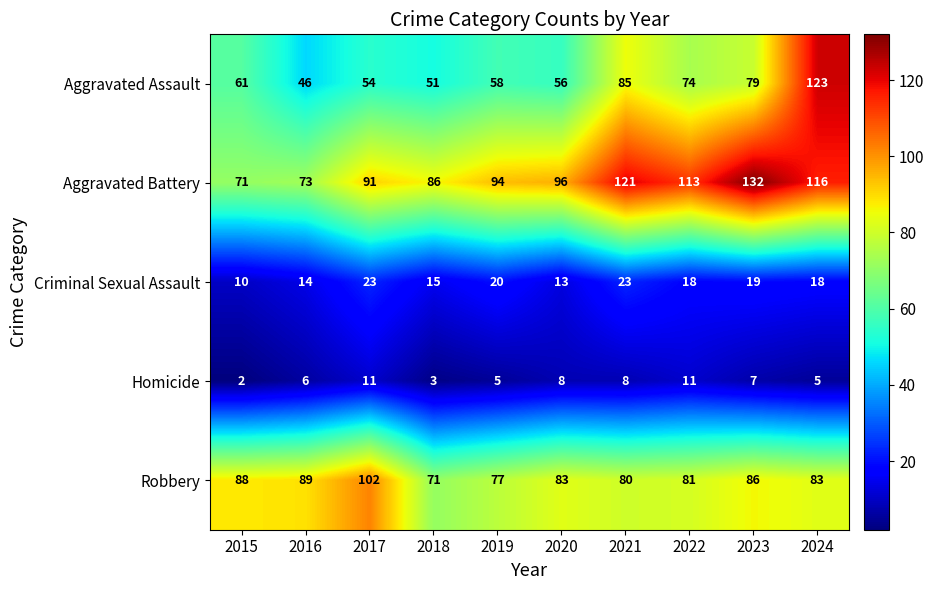

What value does the Criminal Sexual Assault series have at 2023?

19